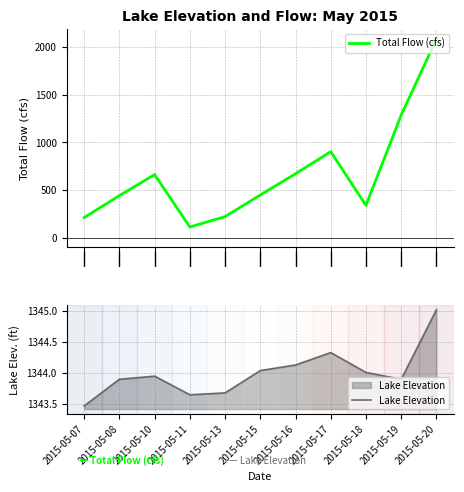

At how many categories does at least one series exceed 808?

11